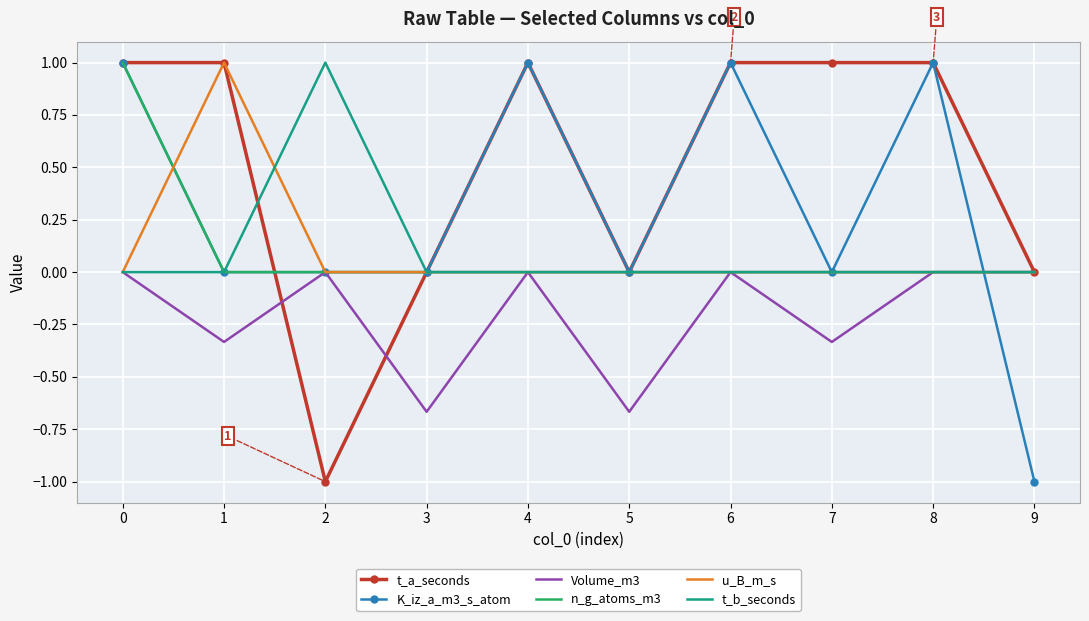

What is the difference between the highest and lowest values at 4?

1.0